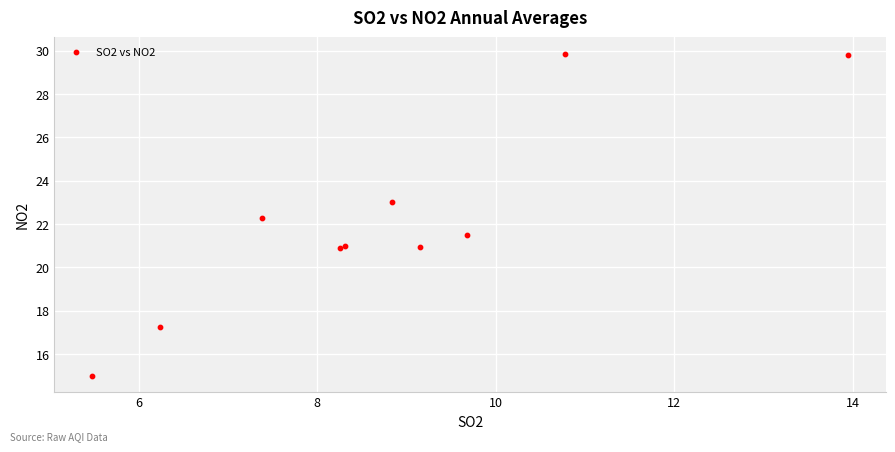

What Y value in the scatter plot is closest to 22?

22.3